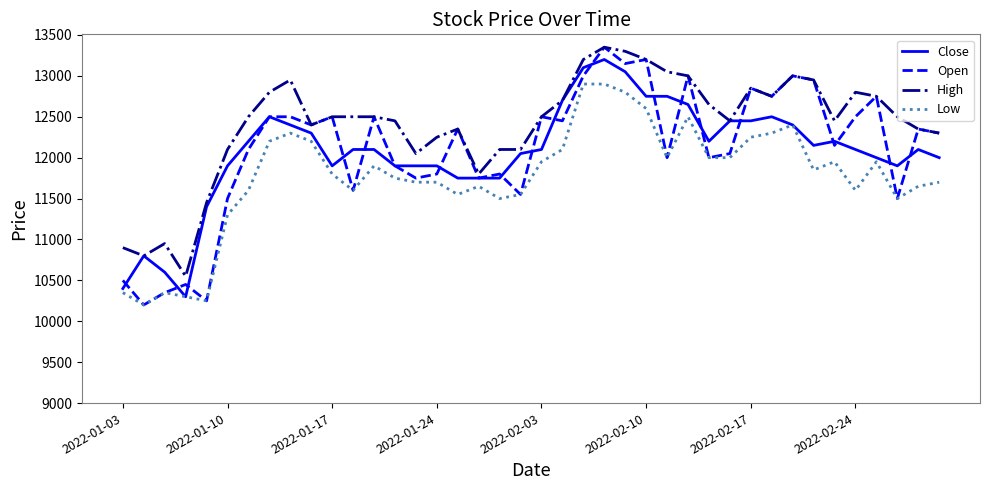

What is the minimum value for Close?

10300